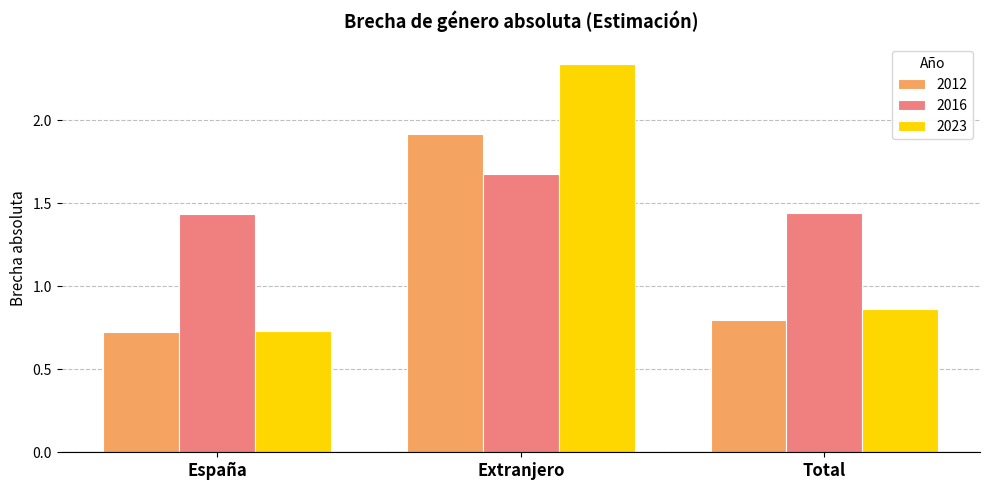

Does the chart contain stacked bars?

No